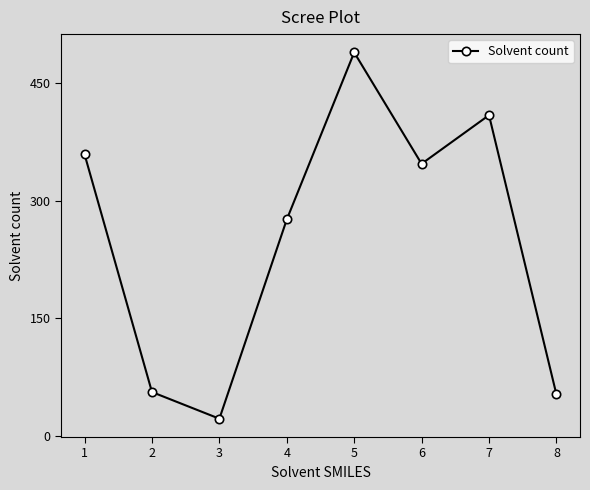

How many values are below 347?

4